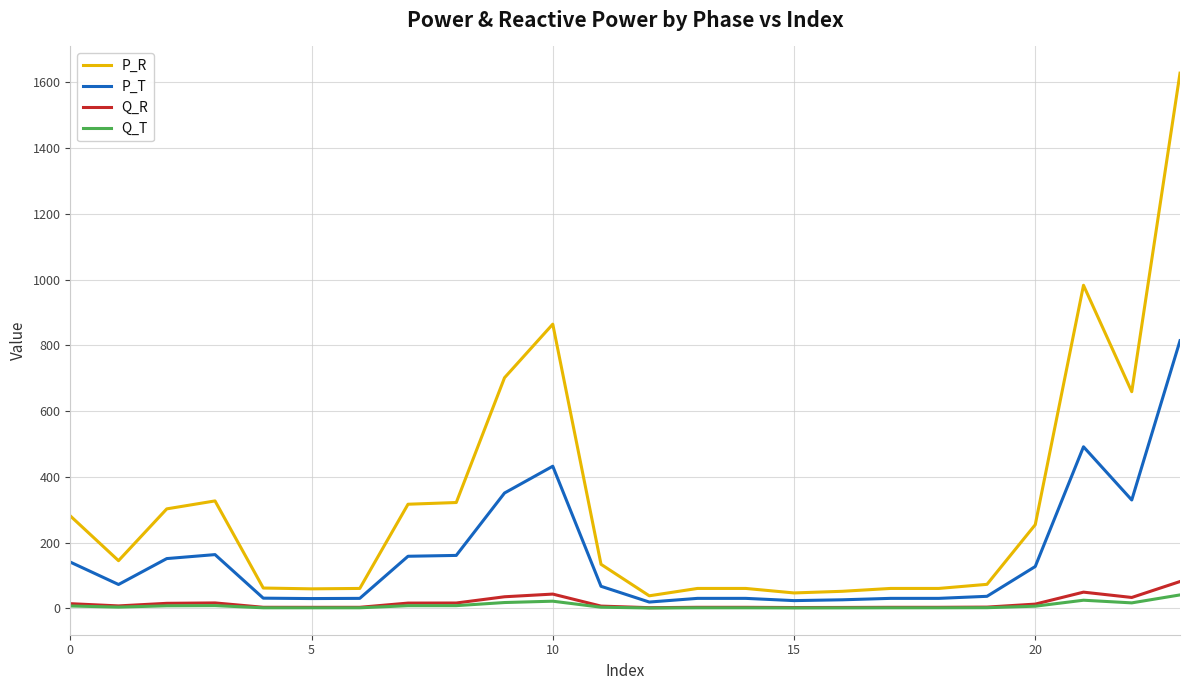

What is the sum of all P_R values?

7547.5